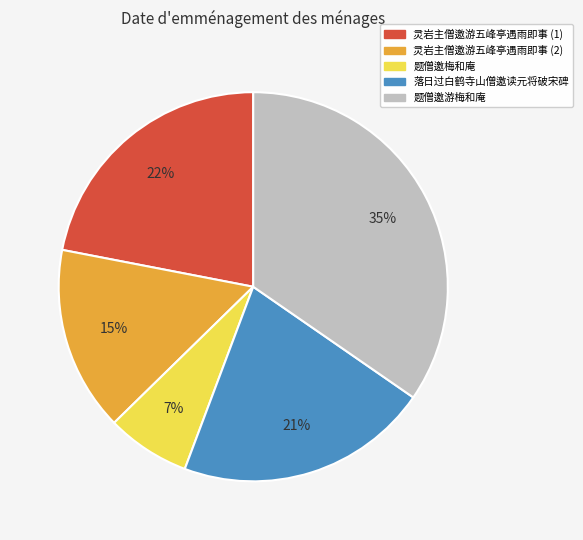

Do 落日过白鹤寺山僧邀读元将破宋碑 and 题僧邀游梅和庵 together represent more than half of the pie?

Yes